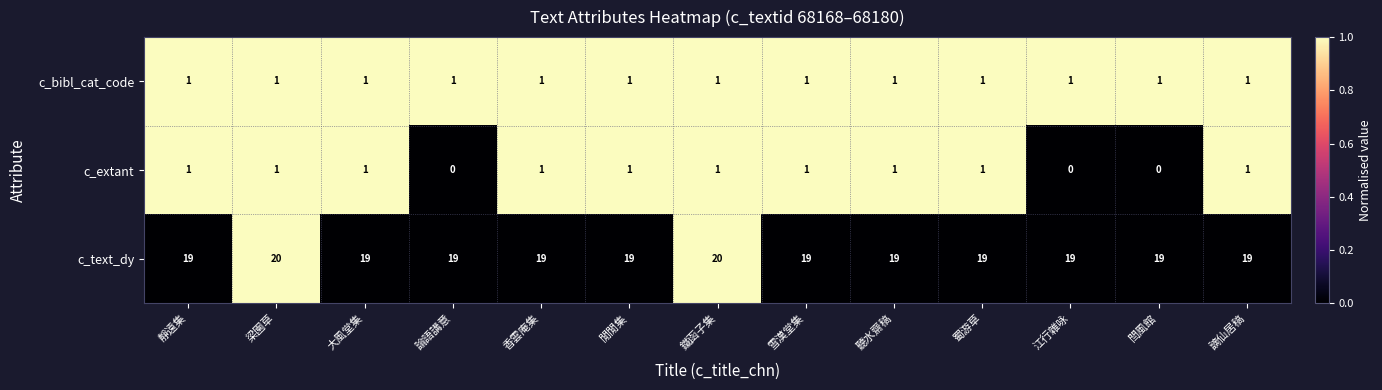

What is the lowest value of the c_text_dy series?

19